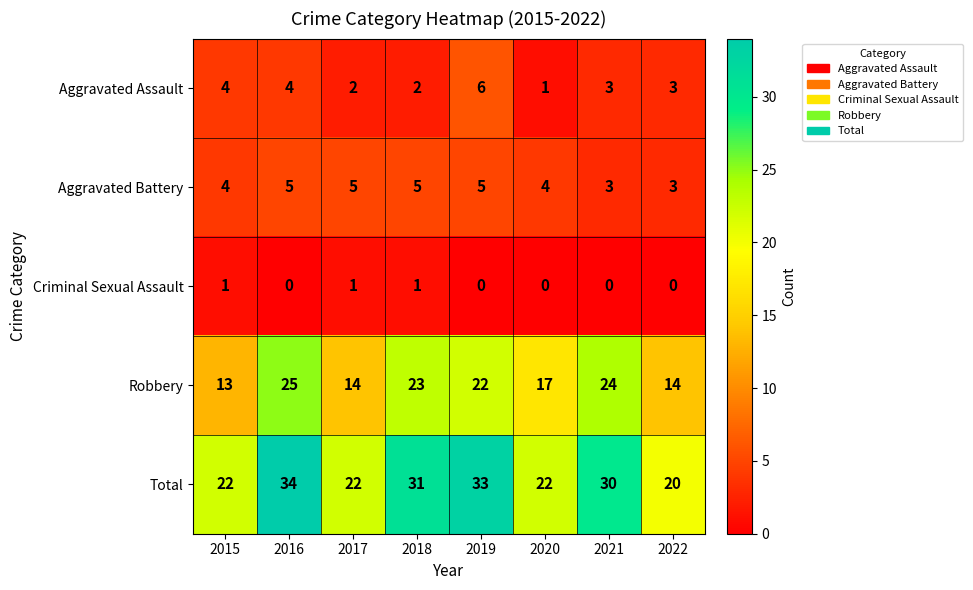

Rank the series by their maximum value, from lowest to highest.

Criminal Sexual Assault, Aggravated Battery, Aggravated Assault, Robbery, Total